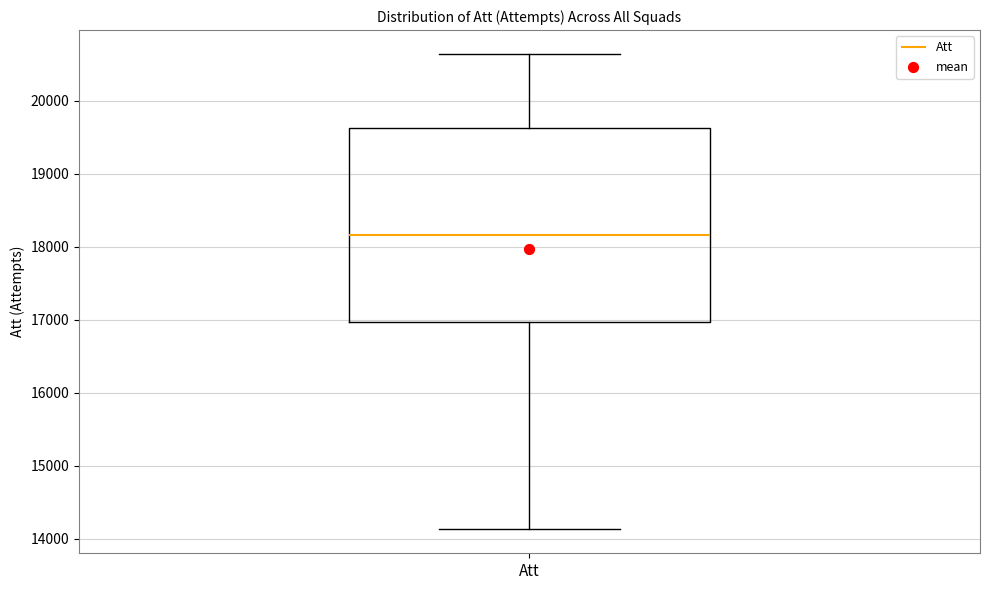

Transcribe this box plot: give where the median line is, the range the box spans, and where the two whiskers end, as read against the y-axis. The values are not printed on the chart, so give them approximately, as read against the axis.

median 18200, box 17000 to 19600, whiskers 14100 to 20600